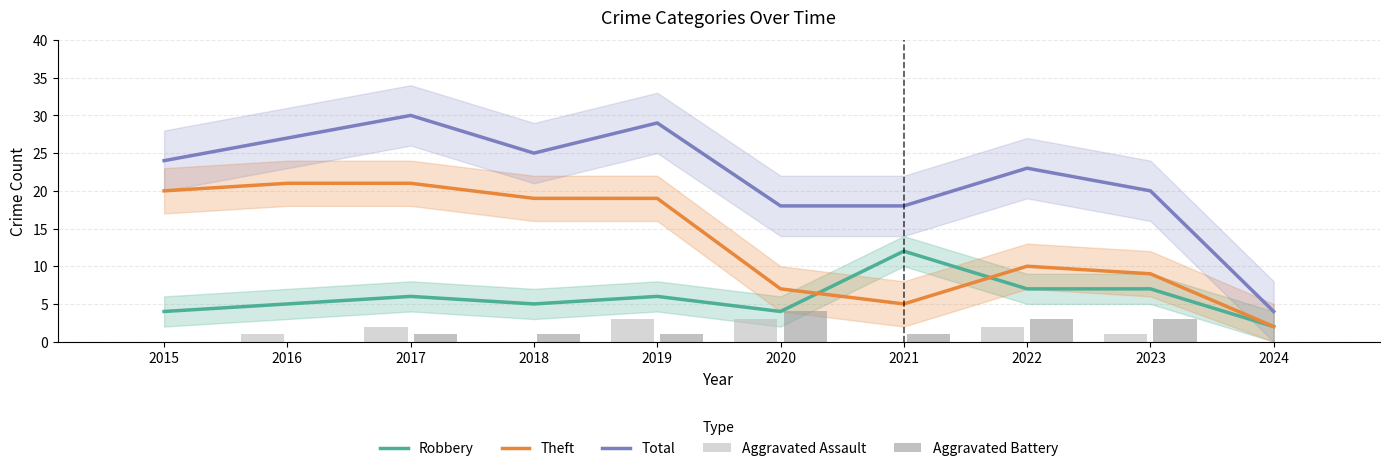

Read the Theft value at 2015, to the nearest 5.

20